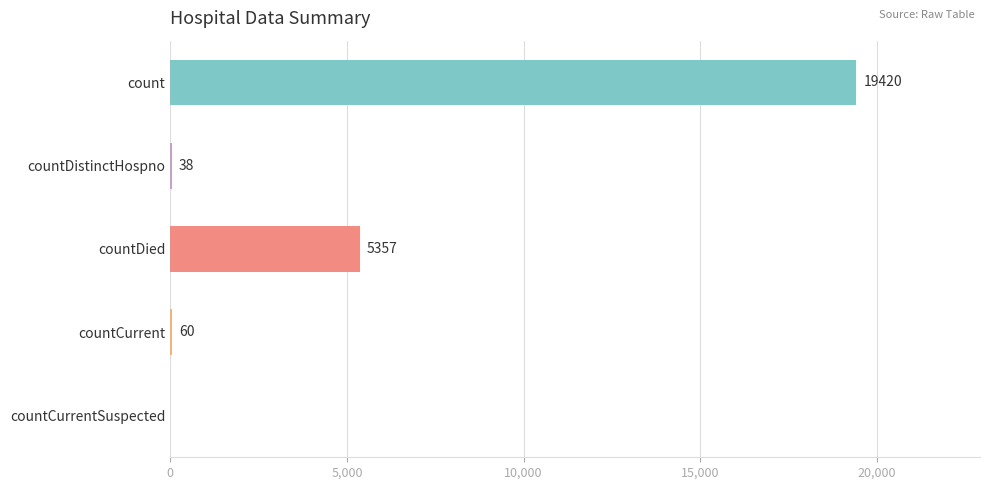

How many data points does each series have?

5